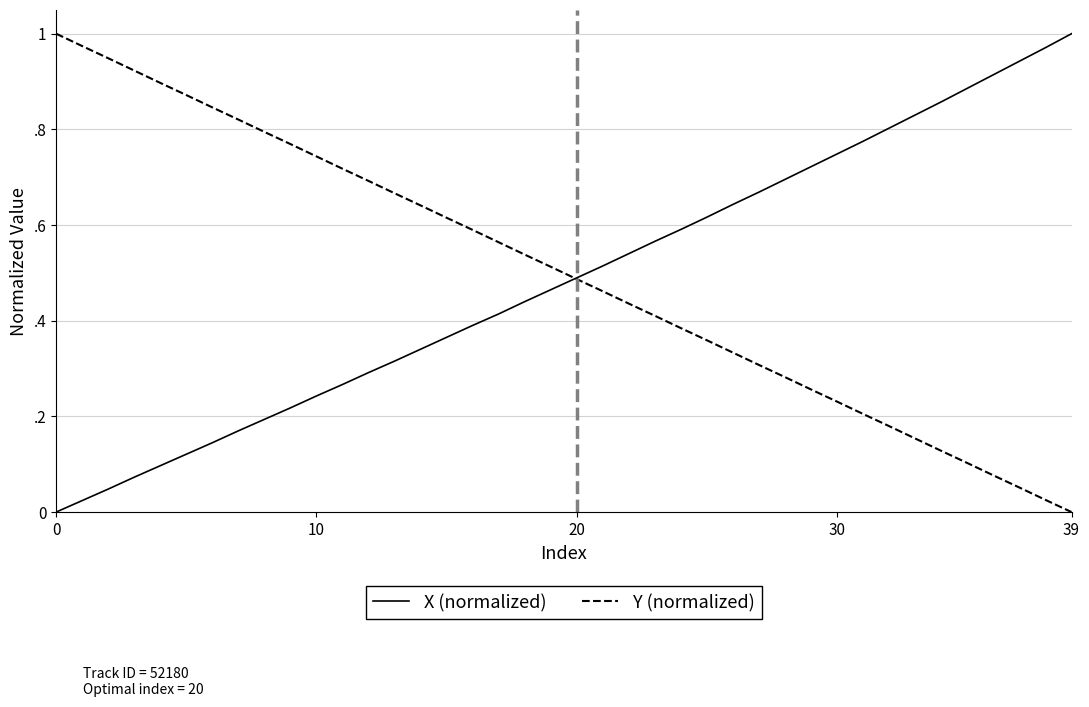

Which series has the widest spread of values?

X (normalized)